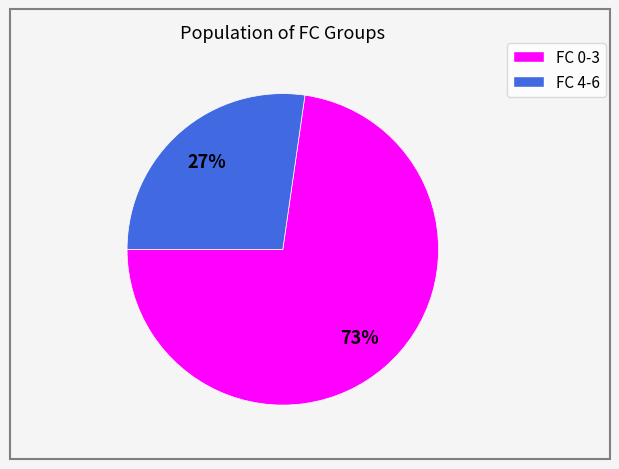

To the nearest percent, what is the average slice percentage?

50%